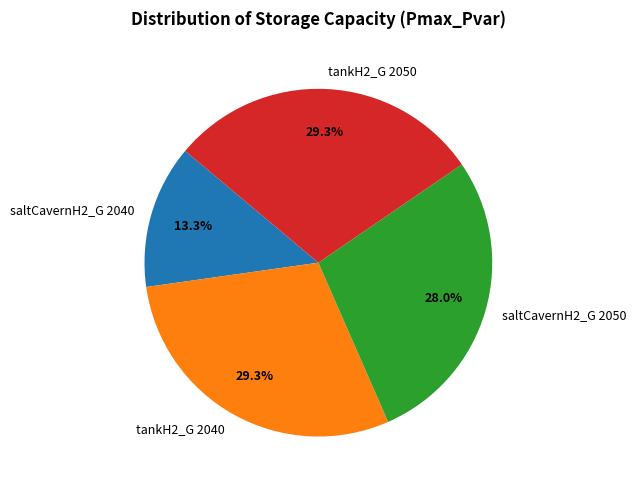

Between tankH2_G 2040 and saltCavernH2_G 2040, which is larger?

tankH2_G 2040